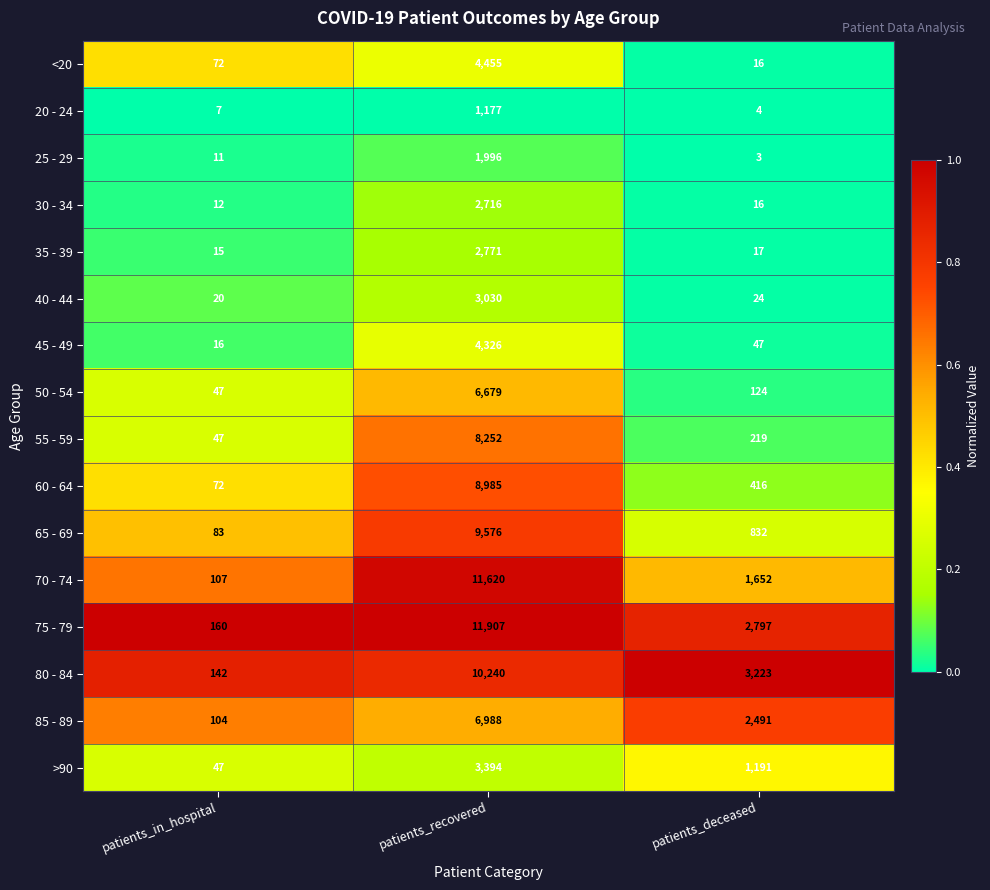

What is the greatest value displayed?

11907